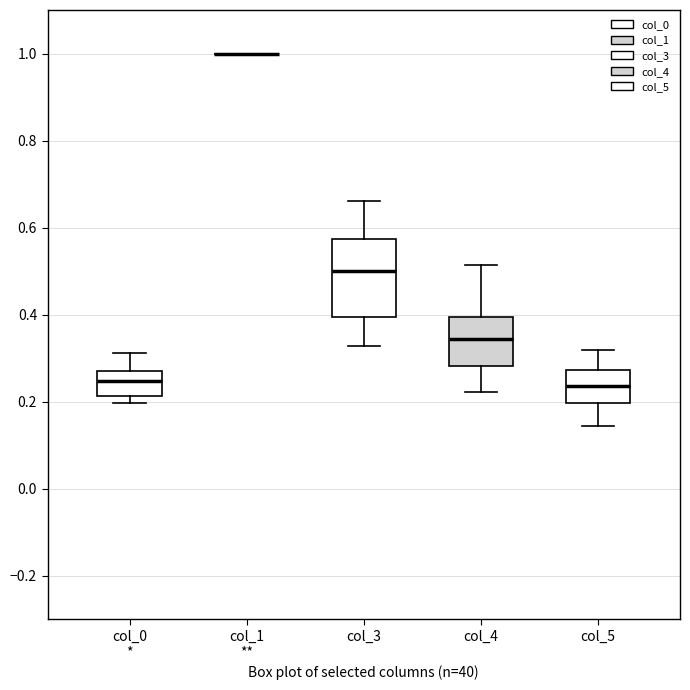

Which box is the tallest, from its lower edge to its upper edge?

col_3